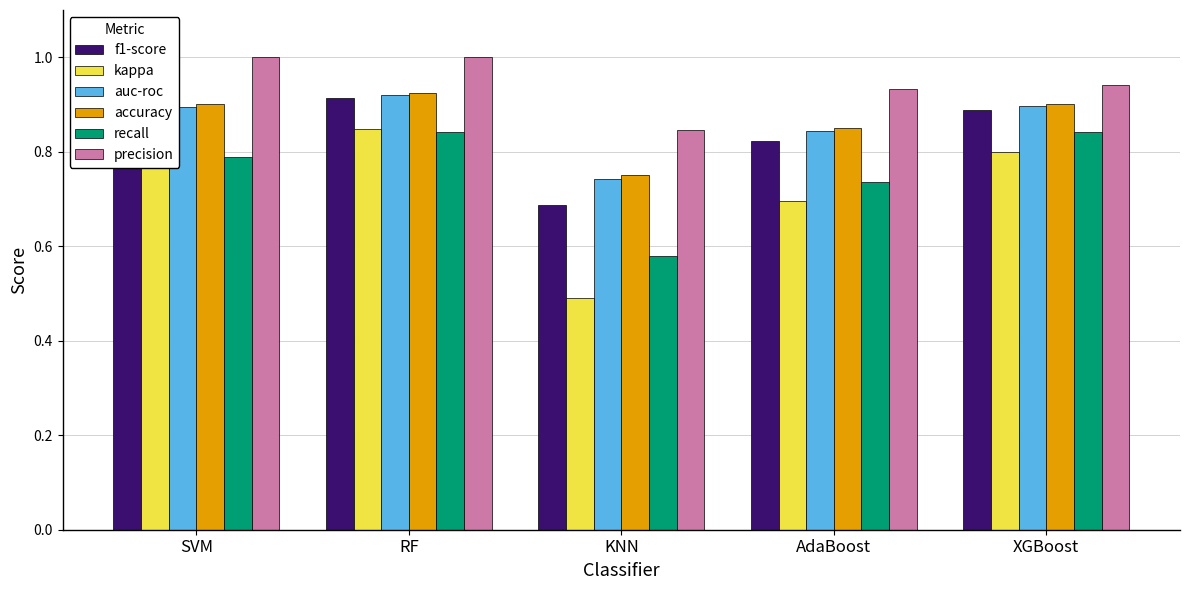

True or false: f1-score has a value of 0.9 at RF.

True